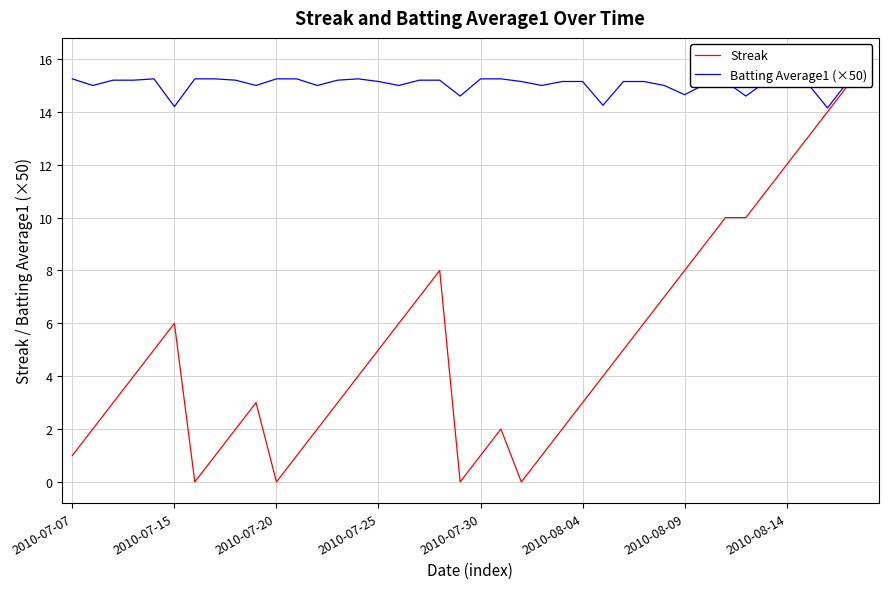

How many series are shown in this chart?

2